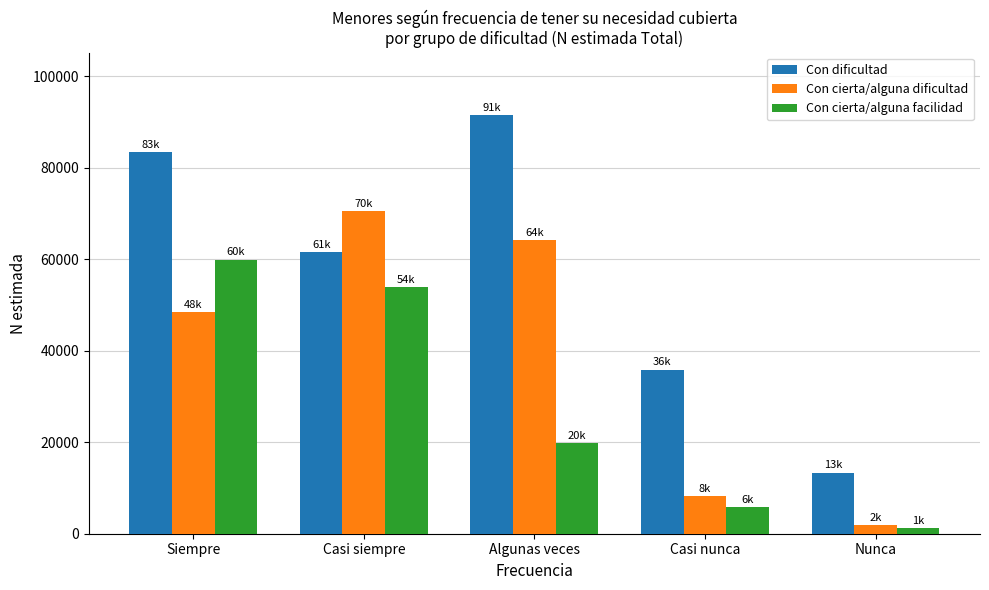

How many values in the Con cierta/alguna dificultad series are below 48488?

2